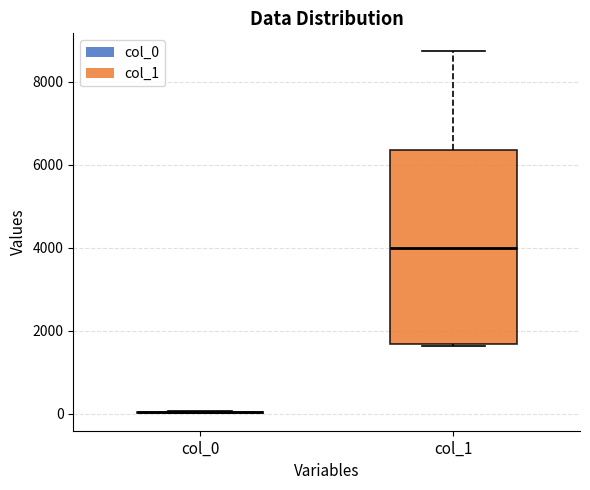

Comparing the boxes themselves (not the whiskers), which one is the tallest?

col_1